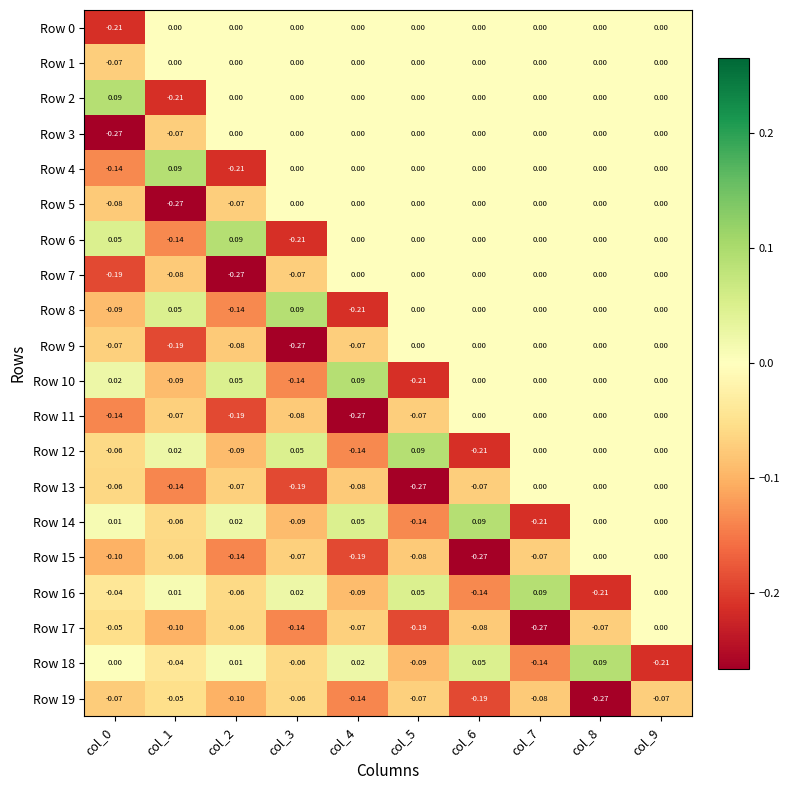

Is the value of Row 1 at col_4 greater than the value of Row 17 at col_1?

Yes